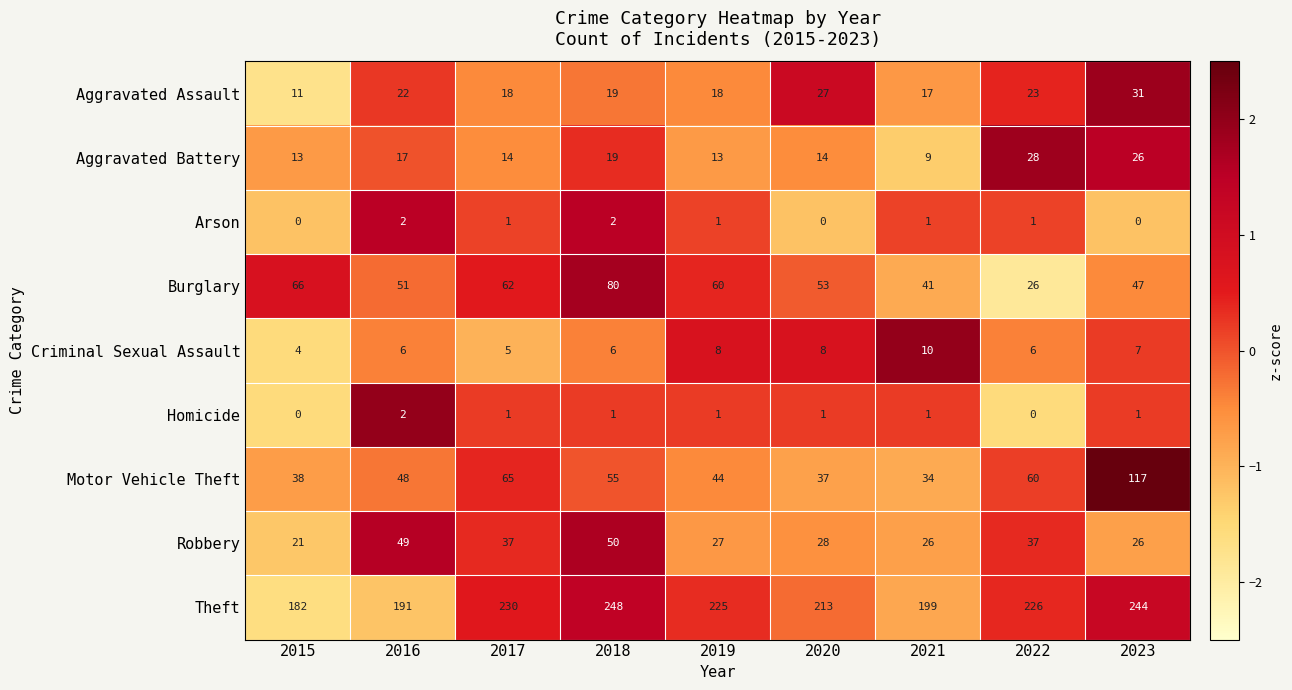

How many distinct data groups are displayed?

9